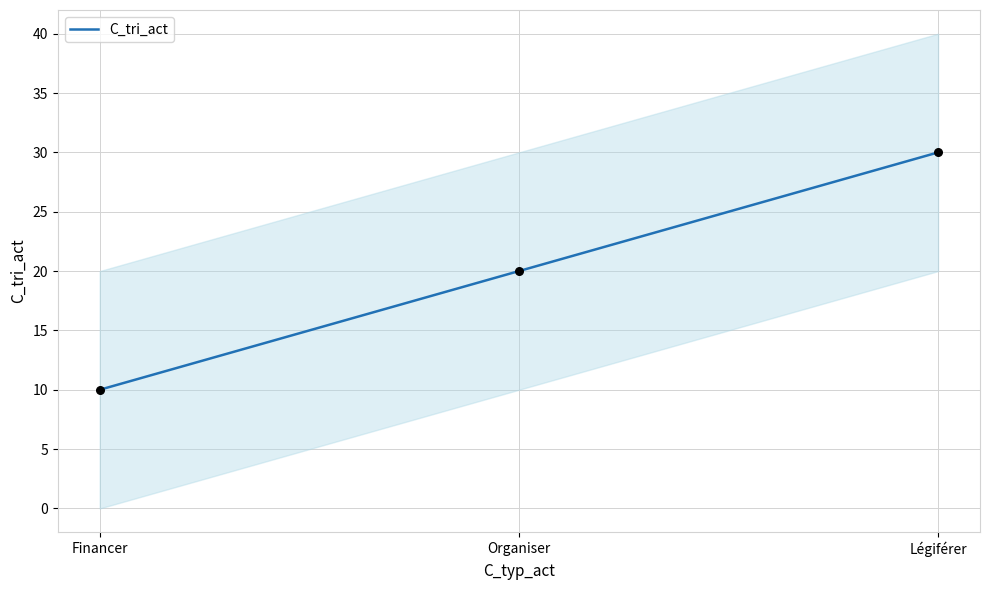

Approximately how many times larger is the value at Financer compared to Légiférer?

0.3